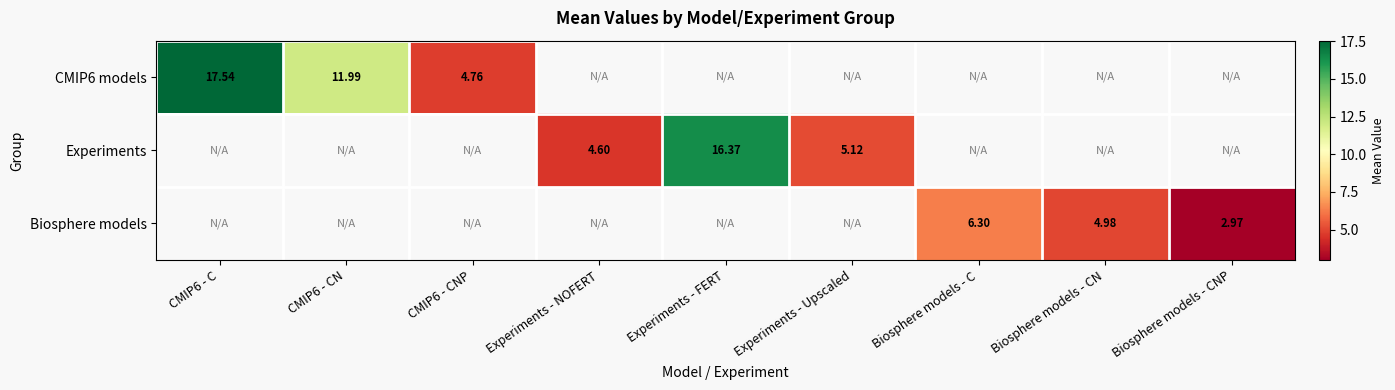

Rank the series at Biosphere models - CN from lowest to highest value.

CMIP6 models, Experiments, Biosphere models